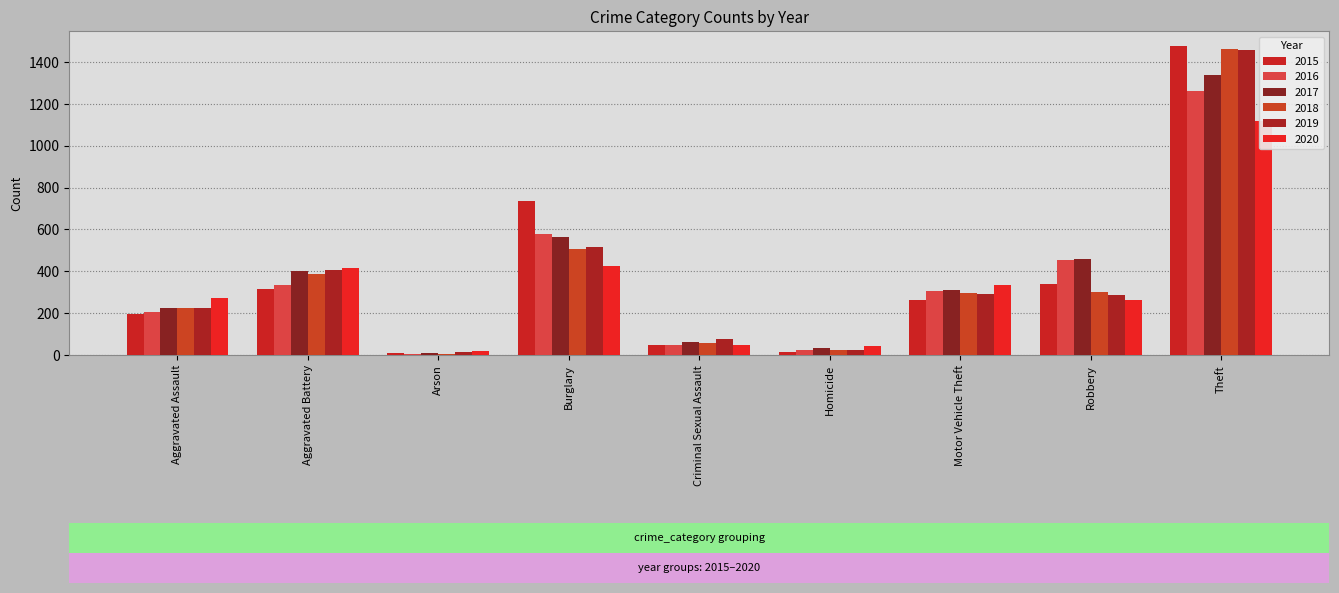

What value does the 2015 series have at Aggravated Battery?

316